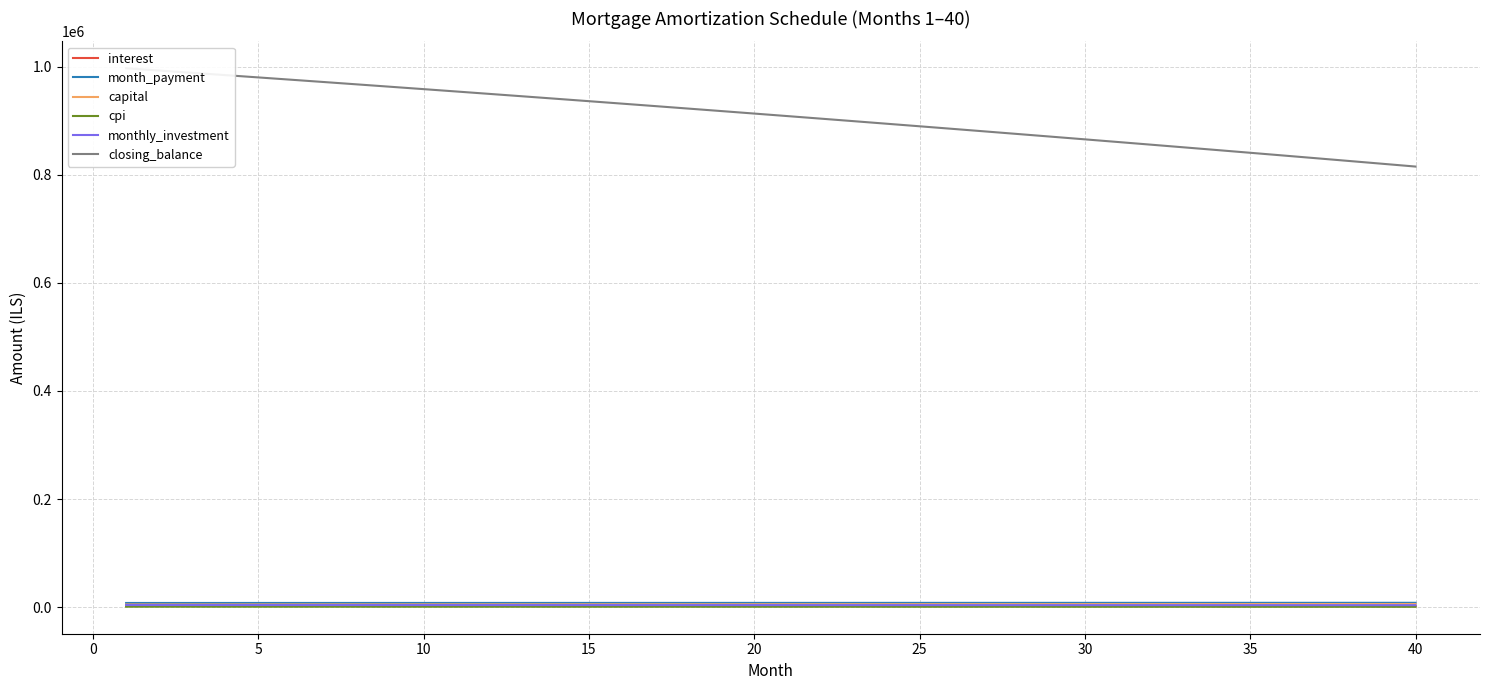

Reading left to right, what are all the values shown in this chart?

interest: 2711.0	2699.8	2688.4	2677.0	2665.5	2654.0	2642.3	2630.7	2618.9	2607.1	2595.3	2583.3	2571.3	2559.2	2547.1	2534.9	2522.6	2510.3	2497.9	2485.4	2472.9	2460.3	2447.6	2434.9	2422.1	2409.2	2396.2	2383.2	2370.1	2357.0	2343.7	2330.4	2317.0	2303.6	2290.1	2276.5	2262.8	2249.1	2235.3	2221.4
month_payment: 7875.9	7883.8	7891.7	7899.6	7907.5	7915.4	7923.3	7931.2	7939.1	7947.1	7955.0	7963.0	7970.9	7978.9	7986.9	7994.9	8002.9	8010.9	8018.9	8026.9	8034.9	8043.0	8051.0	8059.1	8067.1	8075.2	8083.3	8091.4	8099.4	8107.5	8115.6	8123.8	8131.9	8140.0	8148.2	8156.3	8164.5	8172.6	8180.8	8189.0
capital: 5164.9	5184.0	5203.3	5222.6	5242.0	5261.4	5280.9	5300.5	5320.2	5340.0	5359.8	5379.7	5399.6	5419.7	5439.8	5460.0	5480.2	5500.6	5521.0	5541.5	5562.0	5582.7	5603.4	5624.2	5645.1	5666.0	5687.0	5708.1	5729.3	5750.6	5771.9	5793.3	5814.8	5836.4	5858.1	5879.8	5901.6	5923.5	5945.5	5967.6
cpi: 995.8	991.6	987.4	983.2	978.9	974.7	970.4	966.0	961.7	957.3	952.9	948.5	944.0	939.5	935.0	930.5	926.0	921.4	916.8	912.2	907.5	902.8	898.1	893.4	888.7	883.9	879.1	874.2	869.4	864.5	859.6	854.7	849.7	844.7	839.7	834.7	829.6	824.5	819.4	814.2
monthly_investment: 4124.1	4116.2	4108.3	4100.4	4092.5	4084.6	4076.7	4068.8	4060.9	4052.9	4045.0	4037.0	4029.1	4021.1	4013.1	4005.1	3997.1	3989.1	3981.1	3973.1	3965.1	3957.0	3949.0	3940.9	3932.9	3924.8	3916.7	3908.6	3900.6	3892.5	3884.4	3876.2	3868.1	3860.0	3851.8	3843.7	3835.5	3827.4	3819.2	3811.0
closing_balance: 996831.0	992638.6	988422.7	984183.3	979920.3	975633.6	971323.0	966988.4	962629.9	958247.2	953840.3	949409.1	944953.5	940473.4	935968.6	931439.2	926884.9	922305.7	917701.5	913072.2	908417.7	903737.9	899032.6	894301.8	889545.4	884763.3	879955.3	875121.4	870261.5	865375.4	860463.1	855524.4	850559.3	845567.6	840549.2	835504.1	830432.1	825333.0	820206.9	815053.5